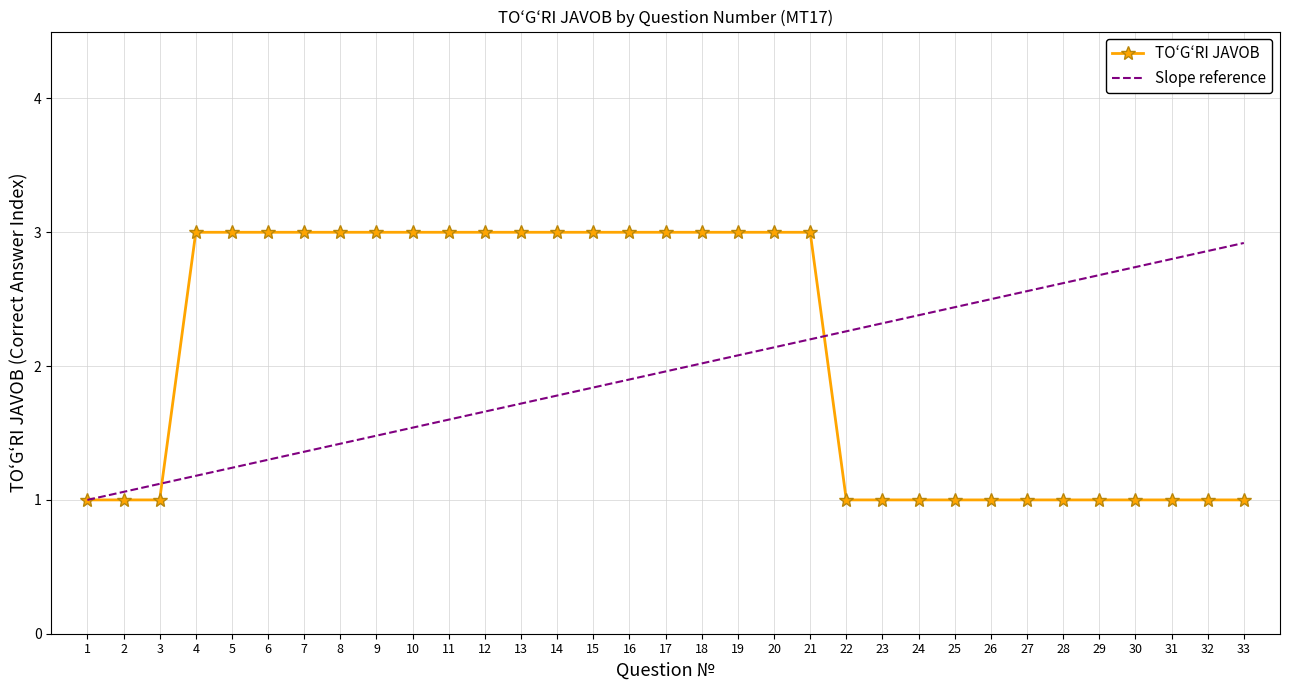

What is the minimum value shown in the chart?

1.0